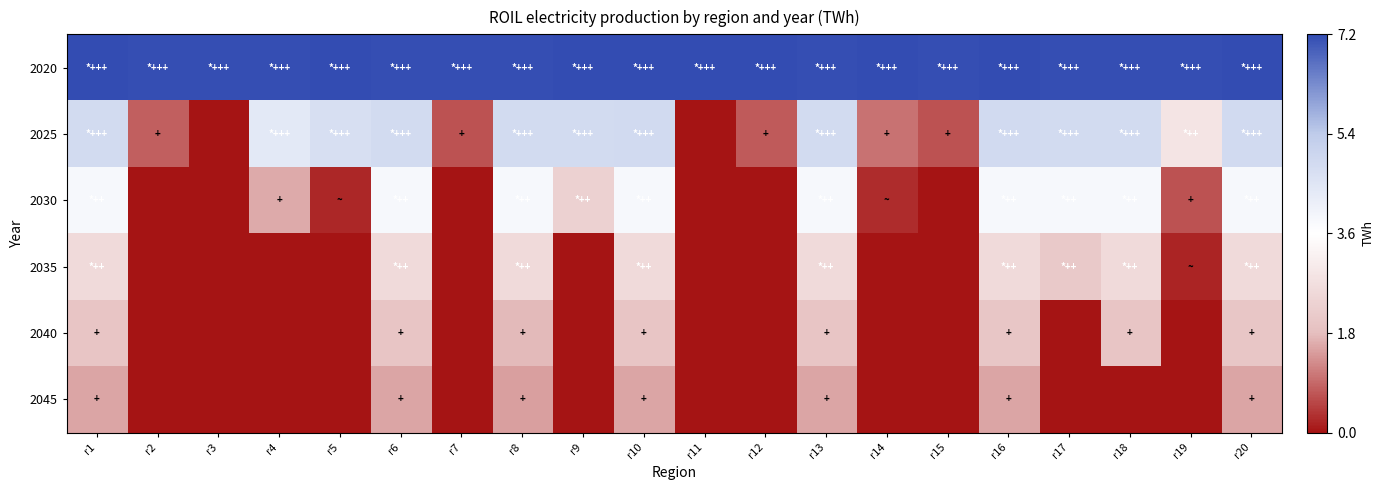

Which category has the highest value across all series?

r11